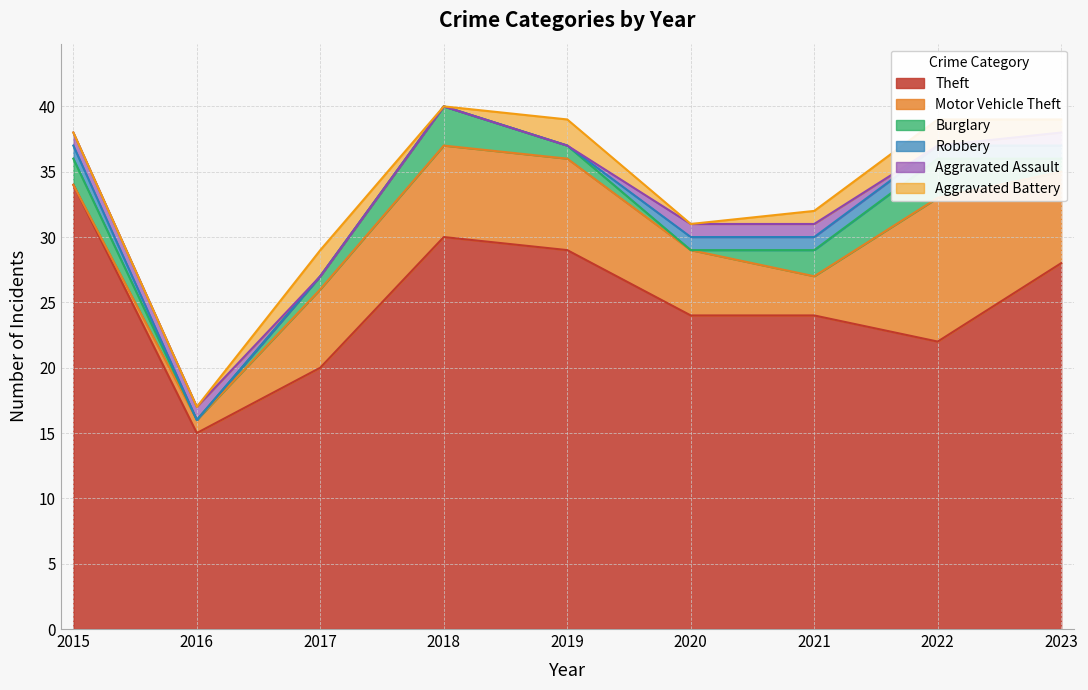

How many values in the Theft series exceed 24?

4